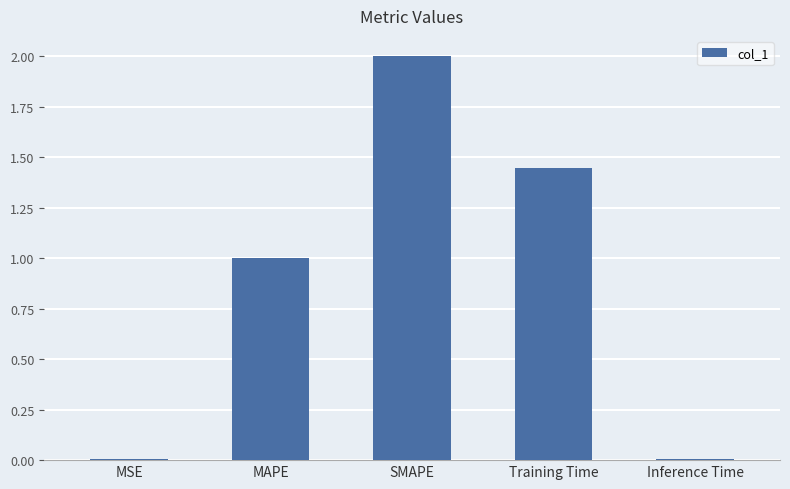

What value does the data have at MAPE?

1.0